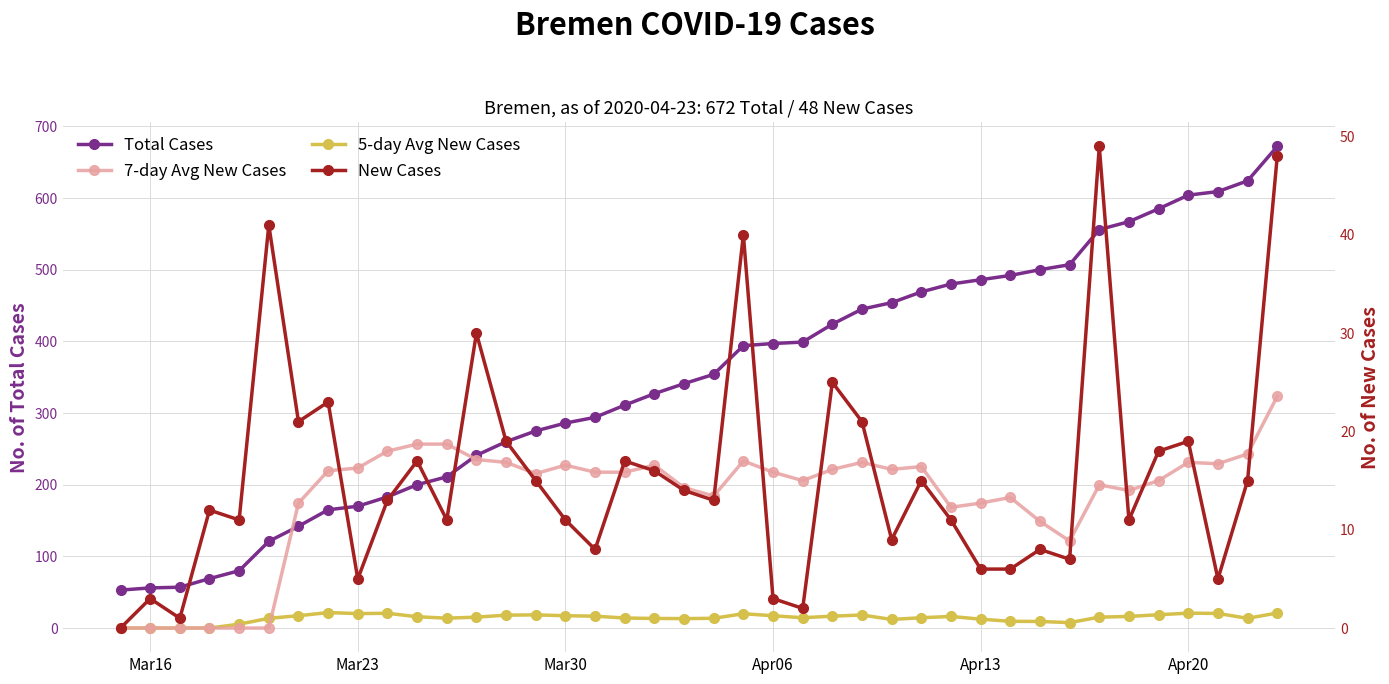

The 7-day Avg New Cases series shows 24.3 at 12. True or false?

False